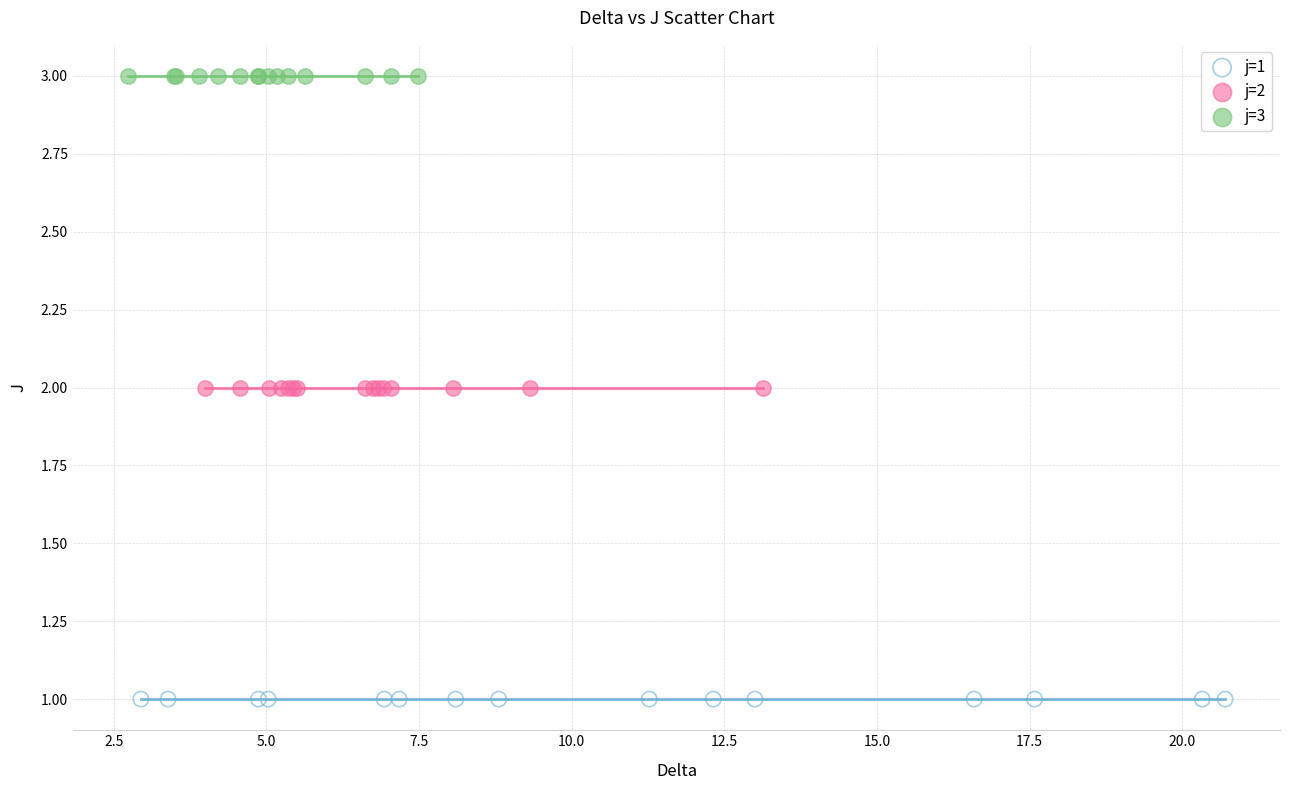

Which series contains the highest Y value?

j=3